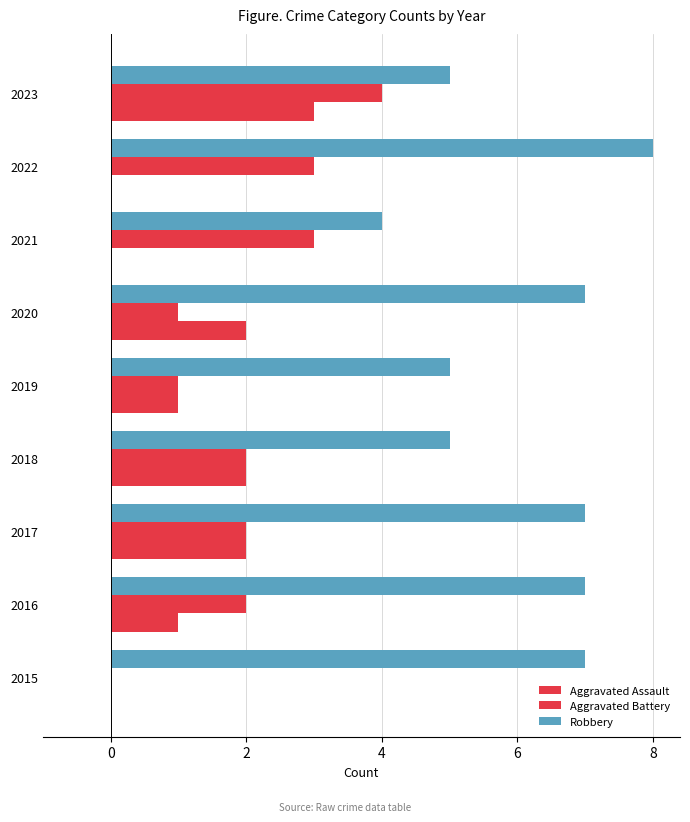

How many categories are shown in the chart?

9